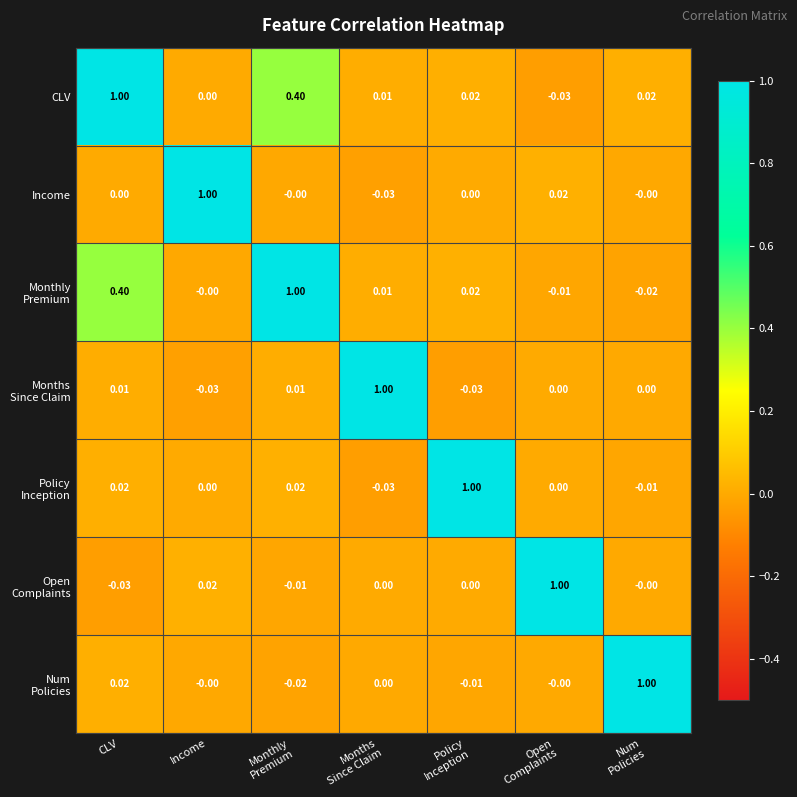

Which category has the highest value in the Income series?

Income